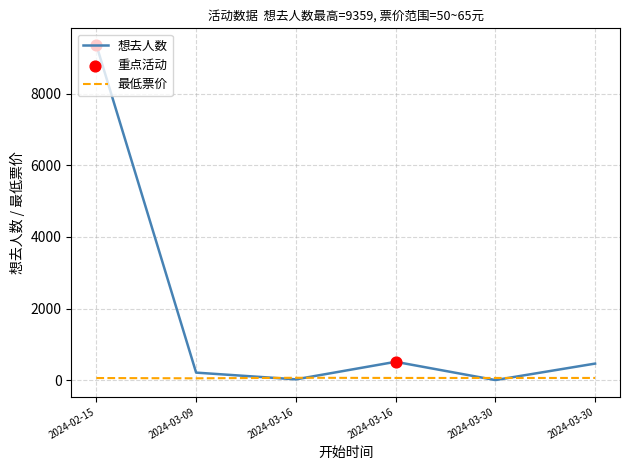

Between 2024-03-16 and 2024-03-16, which is larger?

2024-03-16